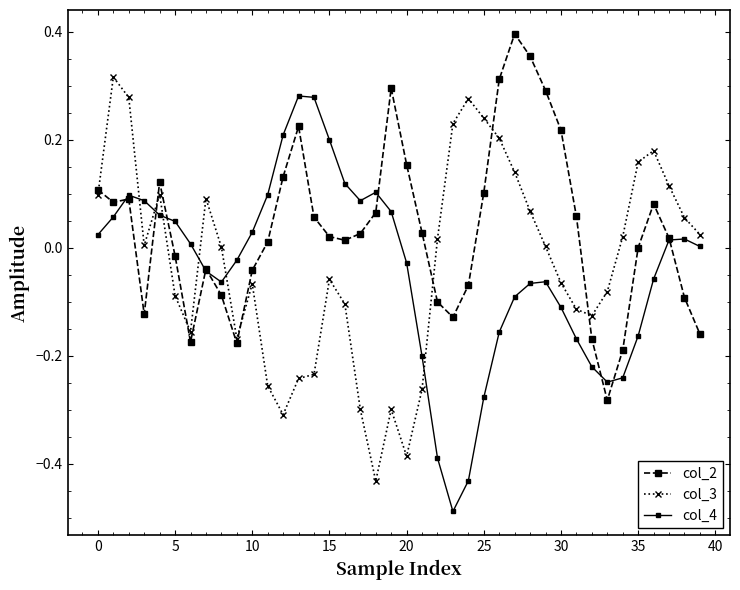

How many lines are shown in the chart?

3